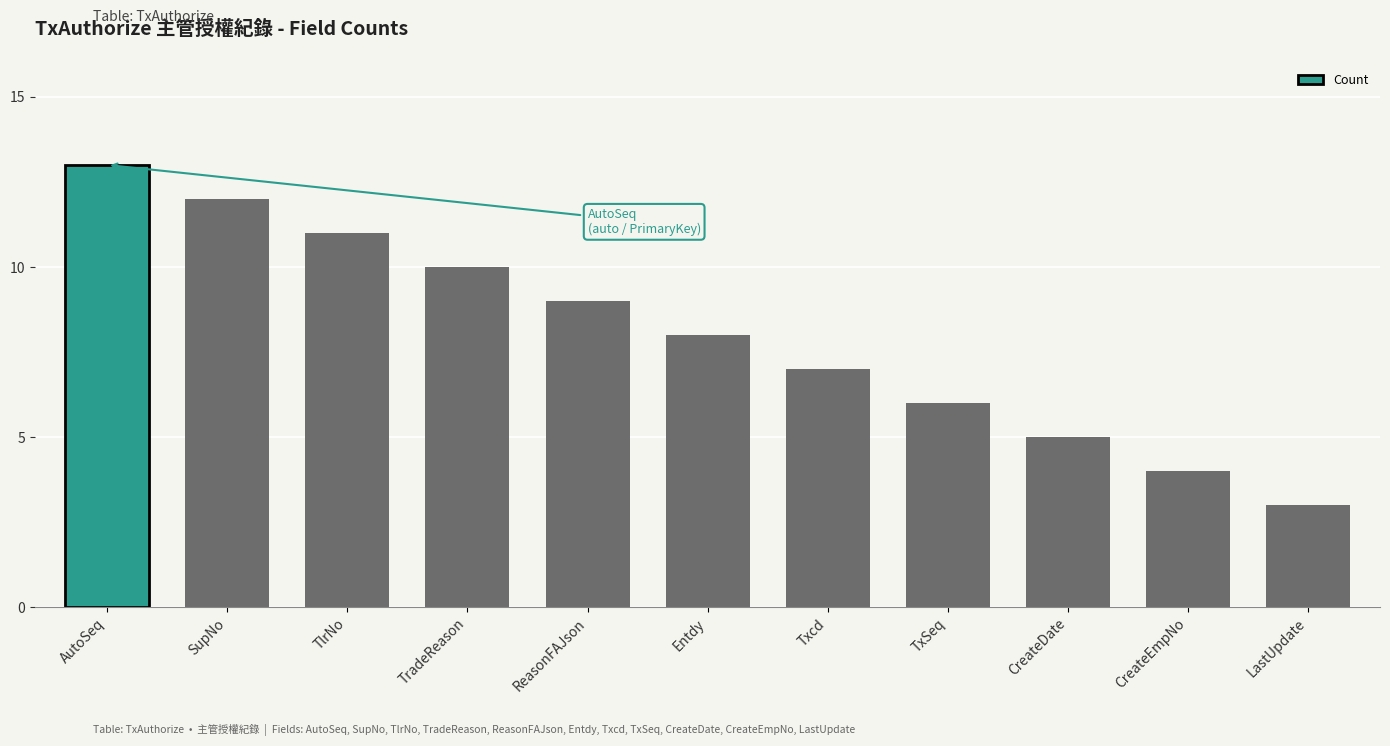

True or false: the data shows 7 at TlrNo.

False